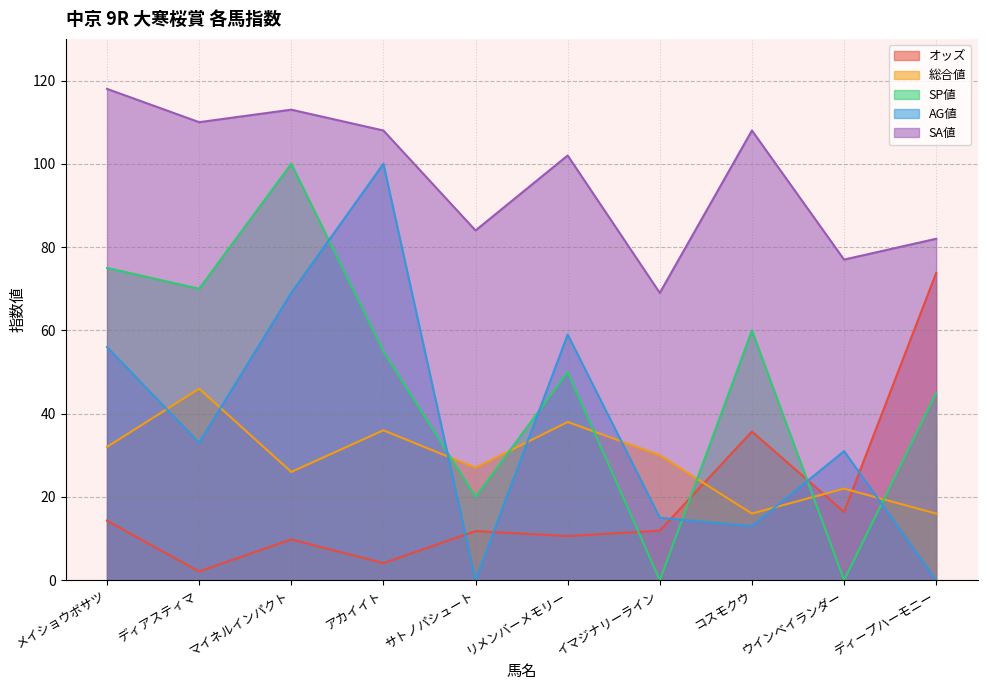

Reading left to right, what are all the values shown in this chart?

オッズ: メイショウボサツ=14.3	ディアスティマ=2.1	マイネルインパクト=9.8	アカイイト=4.1	サトノパシュート=11.8	リメンバーメモリー=10.6	イマジナリーライン=11.9	コスモクウ=35.7	ウインベイランダー=16.4	ディープハーモニー=73.8
総合値: メイショウボサツ=32.0	ディアスティマ=46.0	マイネルインパクト=26.0	アカイイト=36.0	サトノパシュート=27.0	リメンバーメモリー=38.0	イマジナリーライン=30.0	コスモクウ=16.0	ウインベイランダー=22.0	ディープハーモニー=16.0
SP値: メイショウボサツ=75.0	ディアスティマ=70.0	マイネルインパクト=100.0	アカイイト=55.0	サトノパシュート=20.0	リメンバーメモリー=50.0	イマジナリーライン=0.0	コスモクウ=60.0	ウインベイランダー=0.0	ディープハーモニー=45.0
AG値: メイショウボサツ=56.0	ディアスティマ=33.0	マイネルインパクト=69.0	アカイイト=100.0	サトノパシュート=0.0	リメンバーメモリー=59.0	イマジナリーライン=15.0	コスモクウ=13.0	ウインベイランダー=31.0	ディープハーモニー=0.0
SA値: メイショウボサツ=118.0	ディアスティマ=110.0	マイネルインパクト=113.0	アカイイト=108.0	サトノパシュート=84.0	リメンバーメモリー=102.0	イマジナリーライン=69.0	コスモクウ=108.0	ウインベイランダー=77.0	ディープハーモニー=82.0